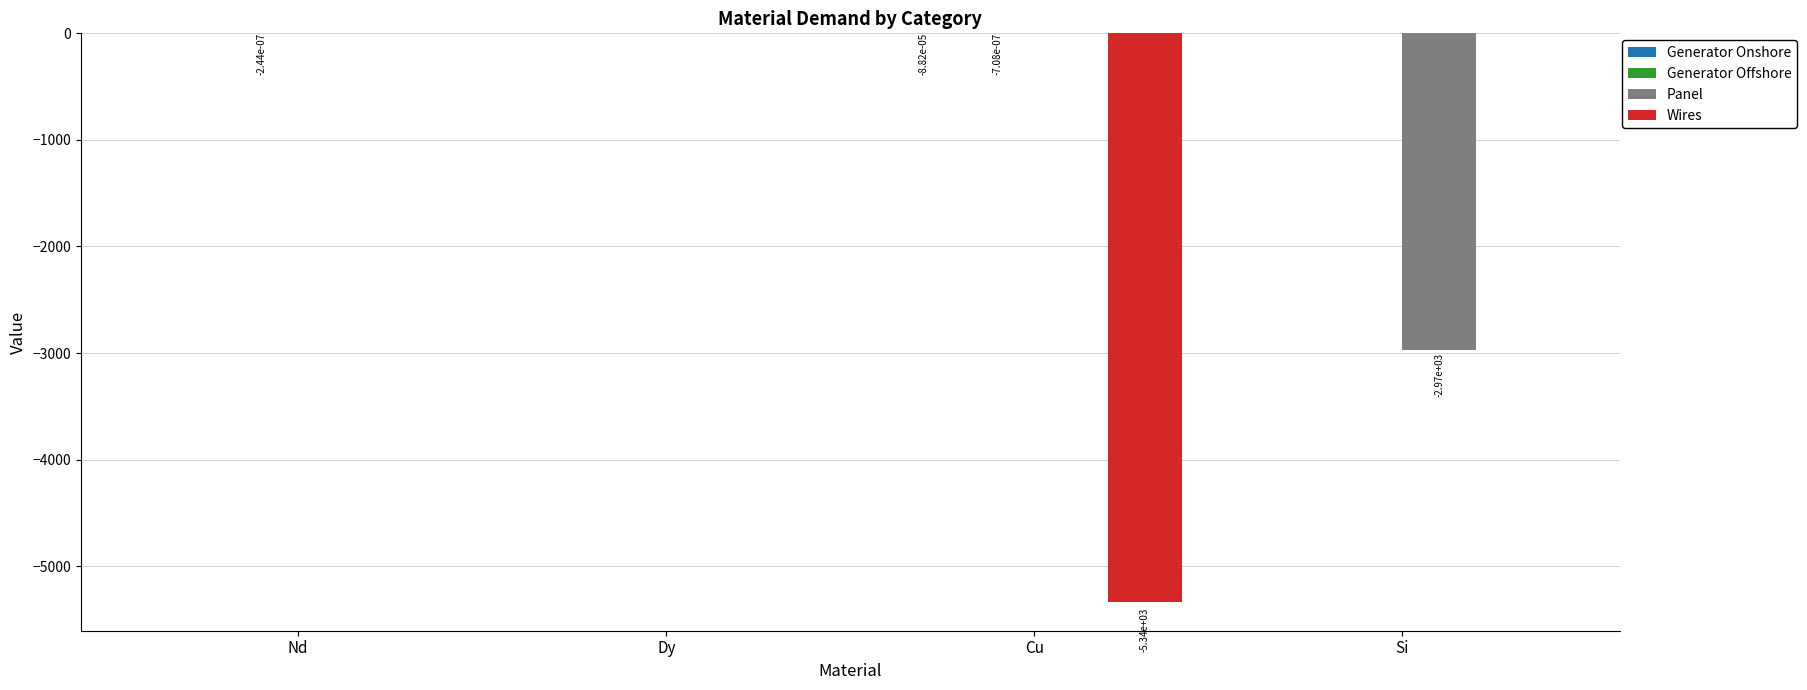

True or false: Panel has a value of 0.0 at Dy.

True